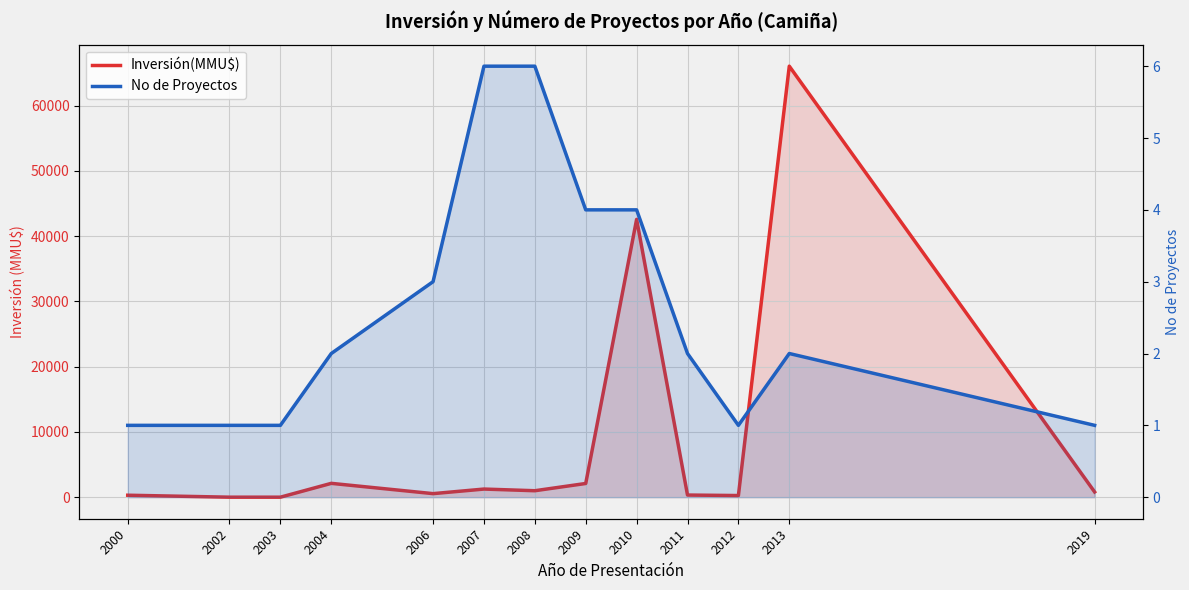

What is the value of the No de Proyectos point at the 3rd from the left?

1